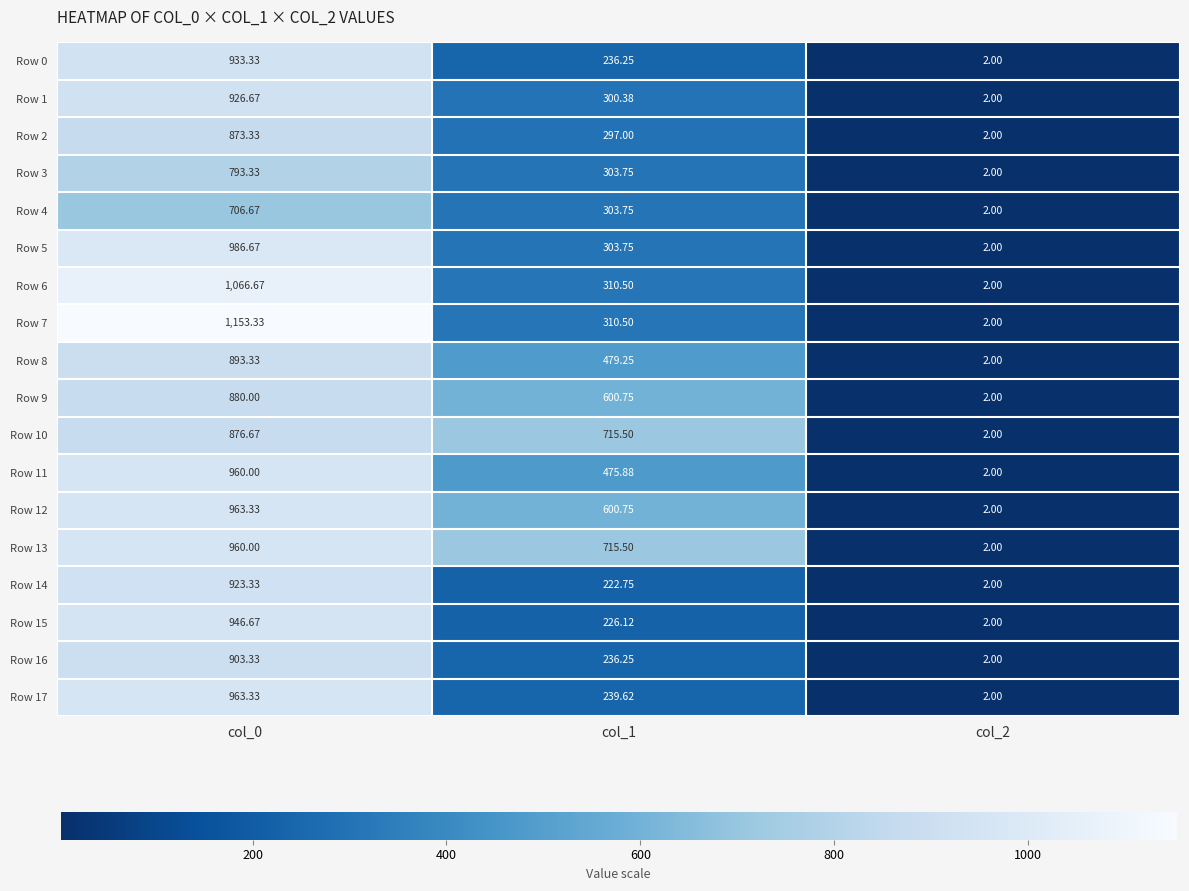

Is the value of Row 16 at col_1 greater than the value of Row 9 at col_2?

Yes